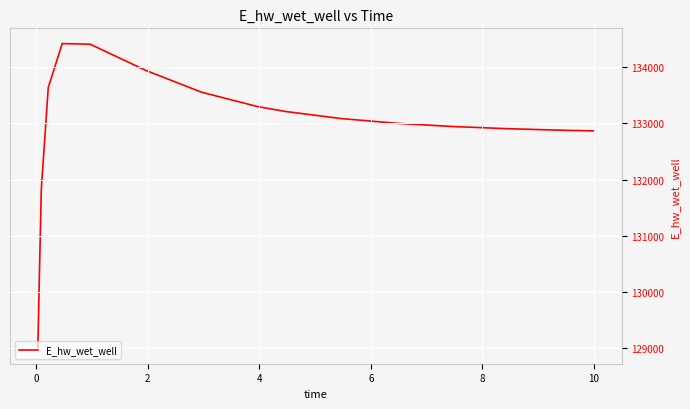

What is the minimum value shown in the chart?

128992.7